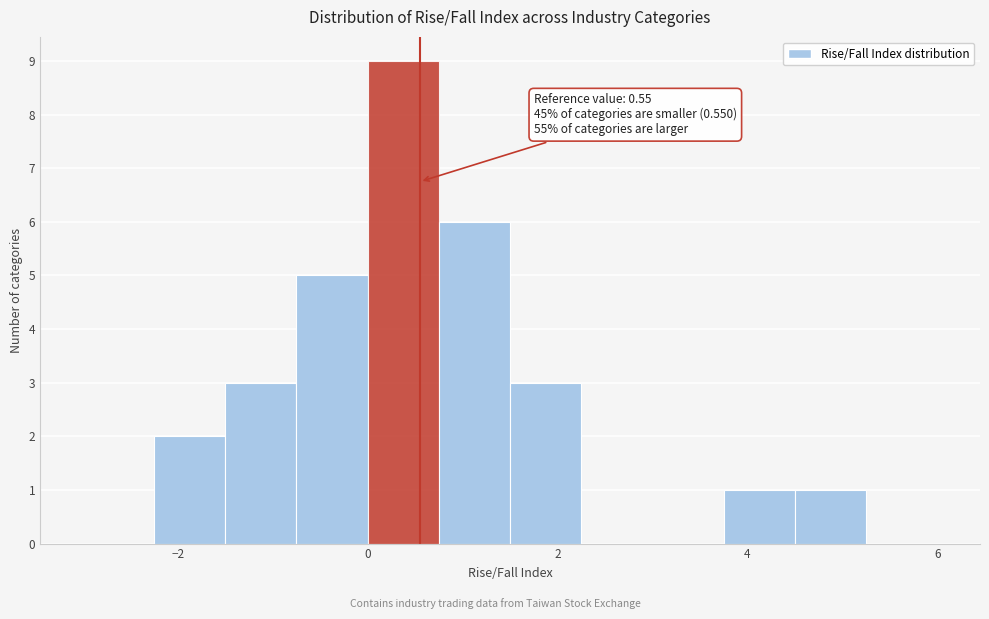

Read against the x-axis, roughly where is the centre of the tallest bar?

0.4